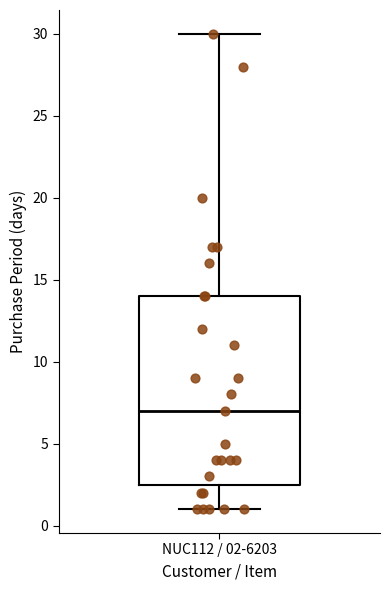

Read this box plot against the y-axis: the position of the median line, the range covered by the box, and the ends of both whiskers. The values are not printed on the chart, so give them approximately, as read against the axis.

median 7.0, box 2.5 to 14.0, whiskers 1.0 to 30.0